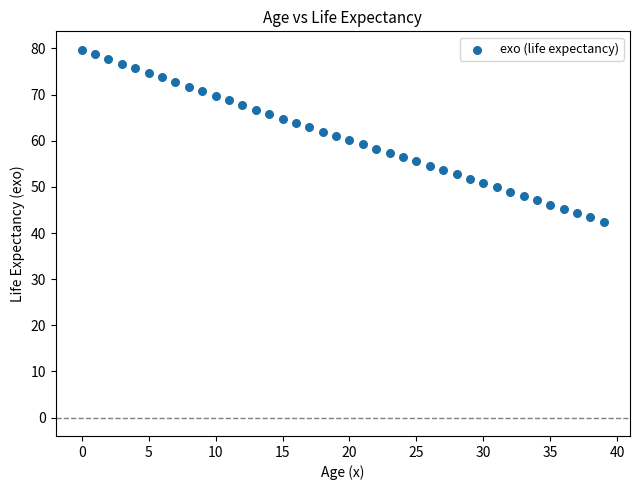

What is the range of Y values (max minus min)?

37.3